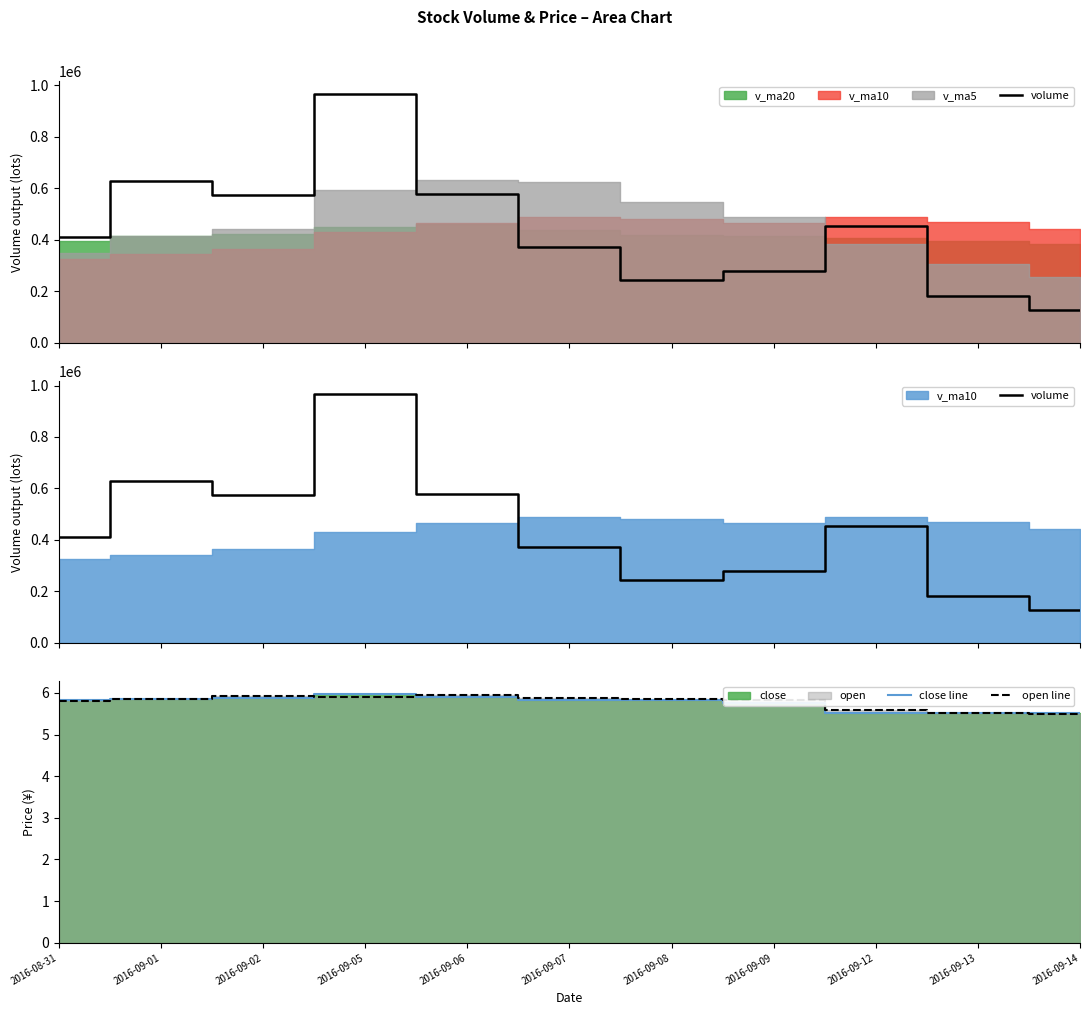

Read the close line value at 2016-09-05.

6.0